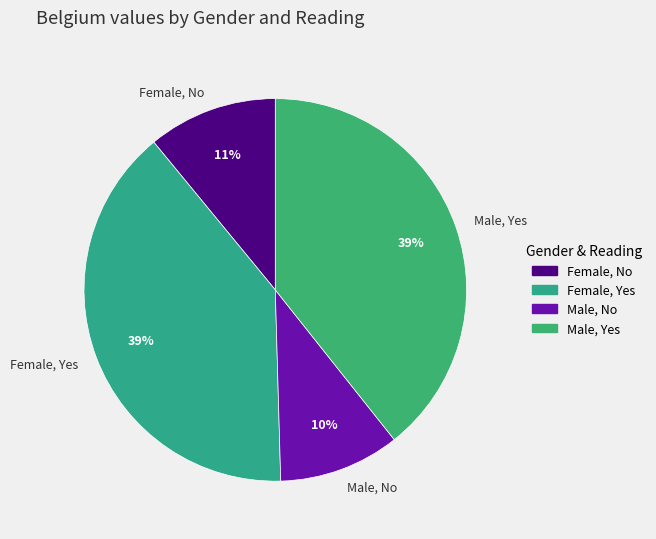

Is there any slice that represents more than half of the pie?

No